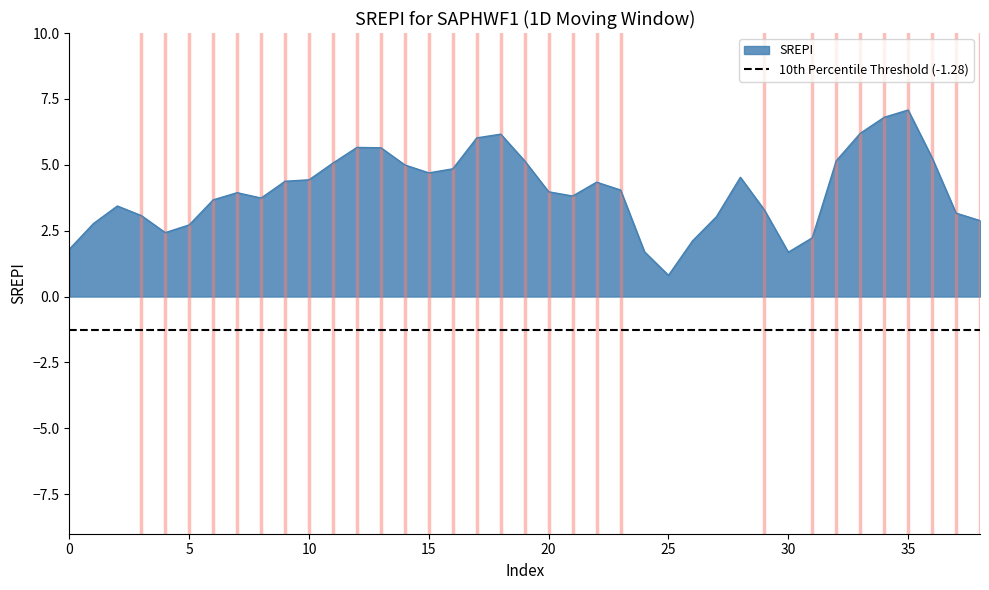

What is the lowest value of the SREPI series?

0.8